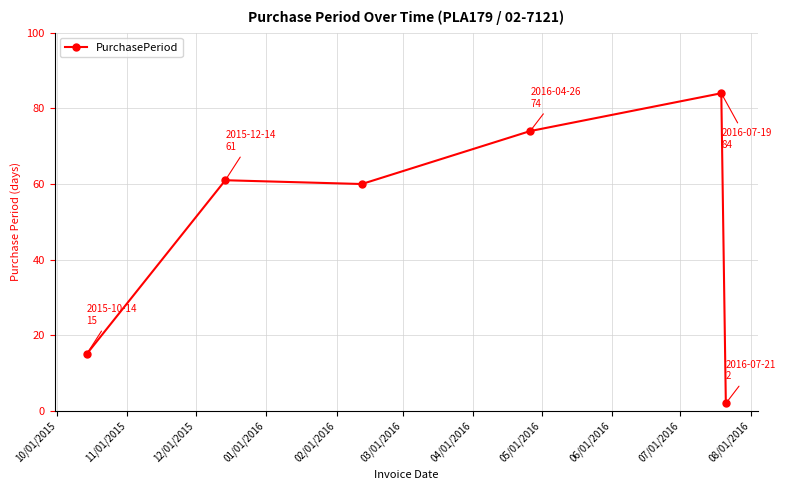

How many distinct data groups are displayed?

1